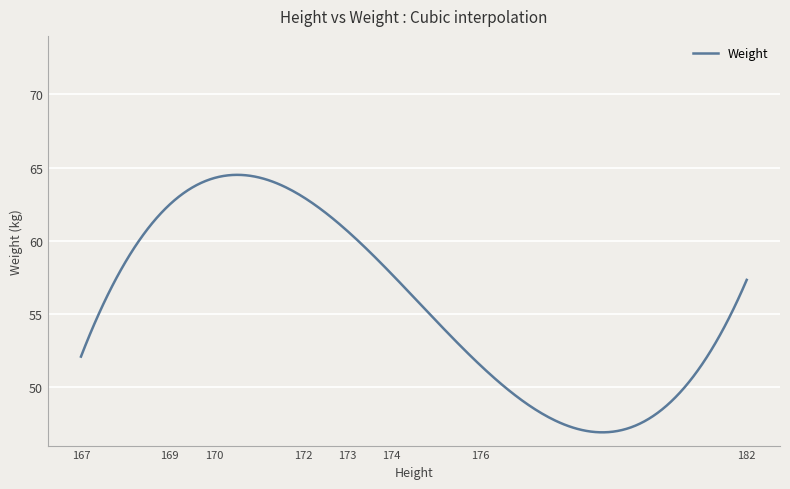

What is the difference between the maximum and minimum values?

17.6